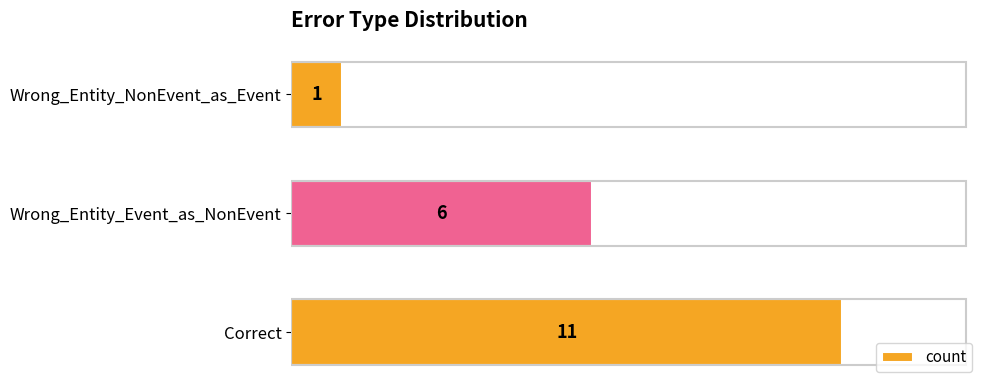

Are the bars grouped side by side (vs. stacked)?

No